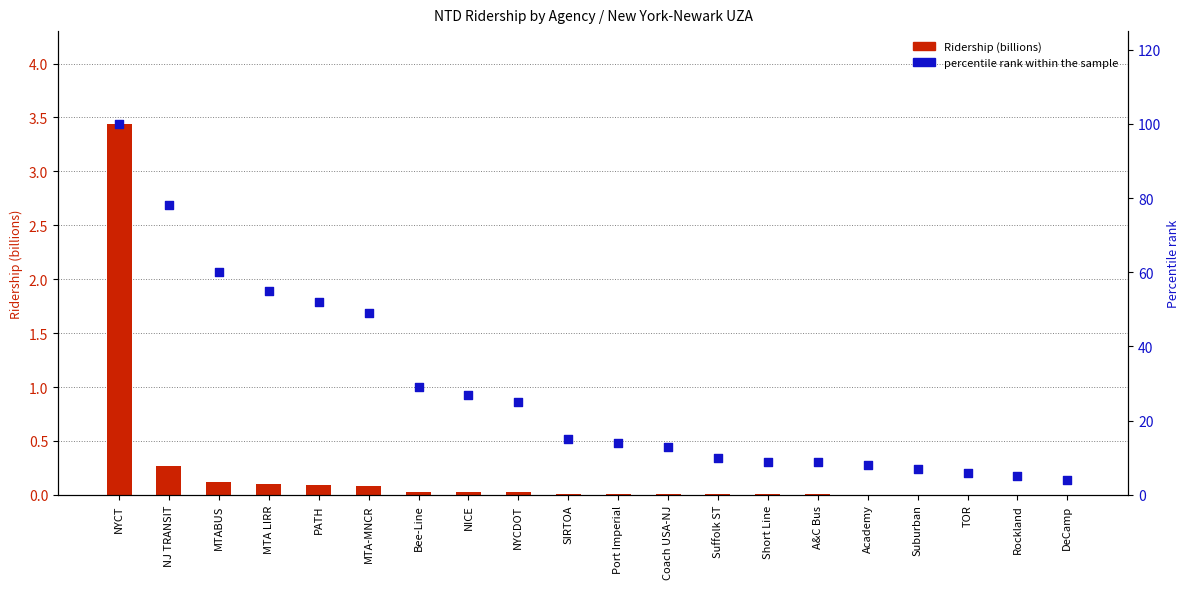

What are all the series names shown in the legend?

Ridership (billions), percentile rank within the sample